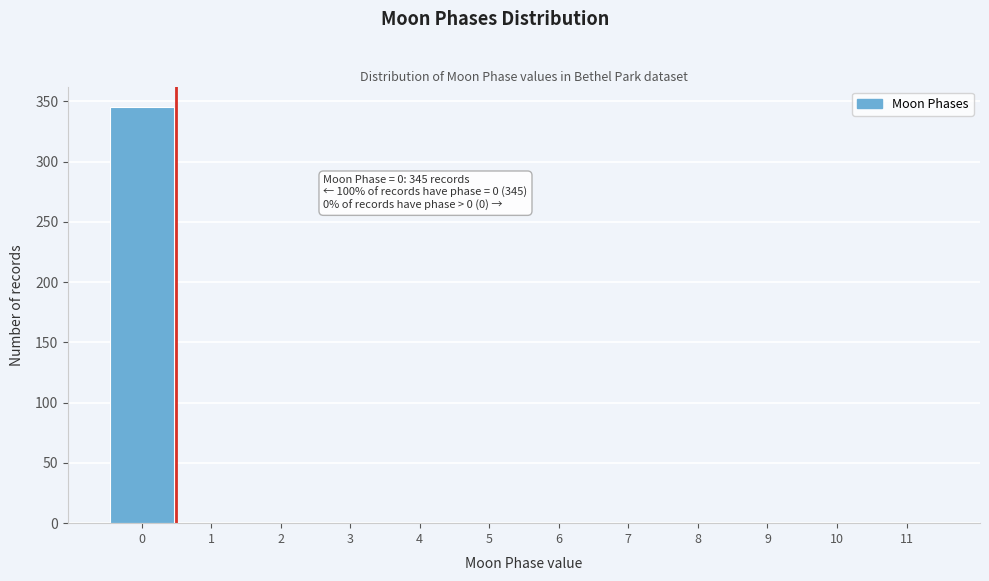

Over which range of the x-axis is the bar tallest?

-0.5 to 0.5